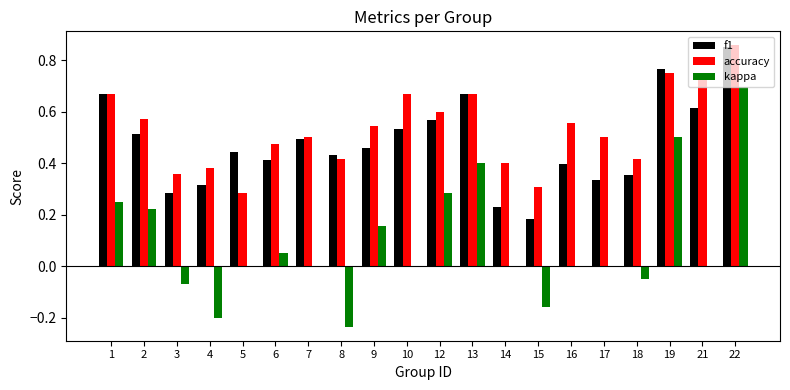

Which category has the highest value in the accuracy series?

22